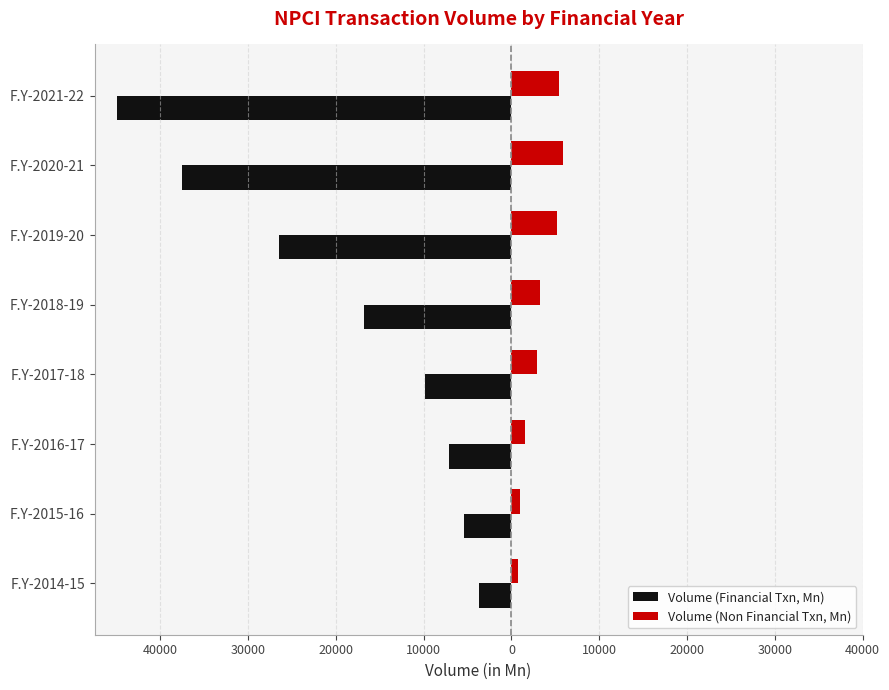

Reading left to right, list all the values displayed in this chart.

Volume (Financial Txn, Mn): -3709.5	-5406.4	-7138.4	-9857.6	-16806.3	-26493.3	-37513.4	-44951.1
Volume (Non Financial Txn, Mn): 694.0	983.2	1509.7	2959.6	3239.3	5165.2	5870.6	5406.5